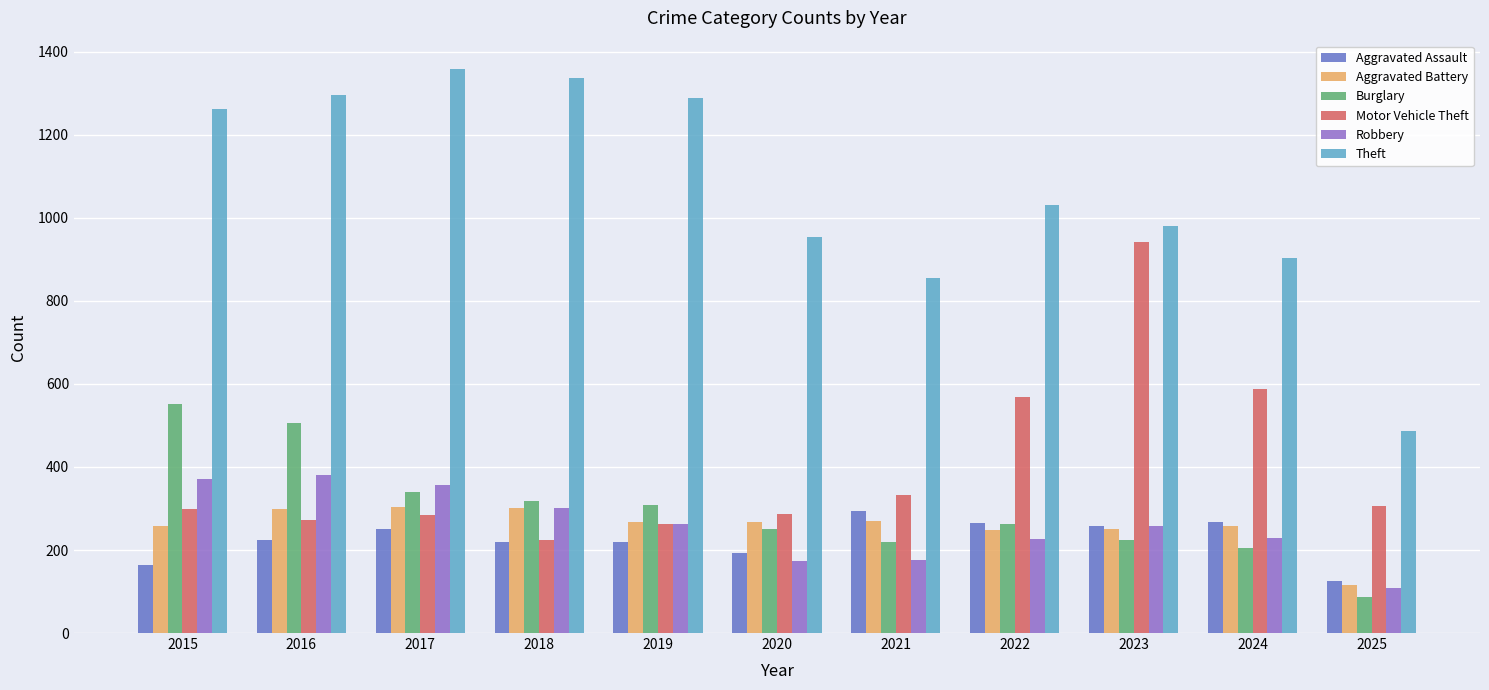

How many bars are there in each group?

6